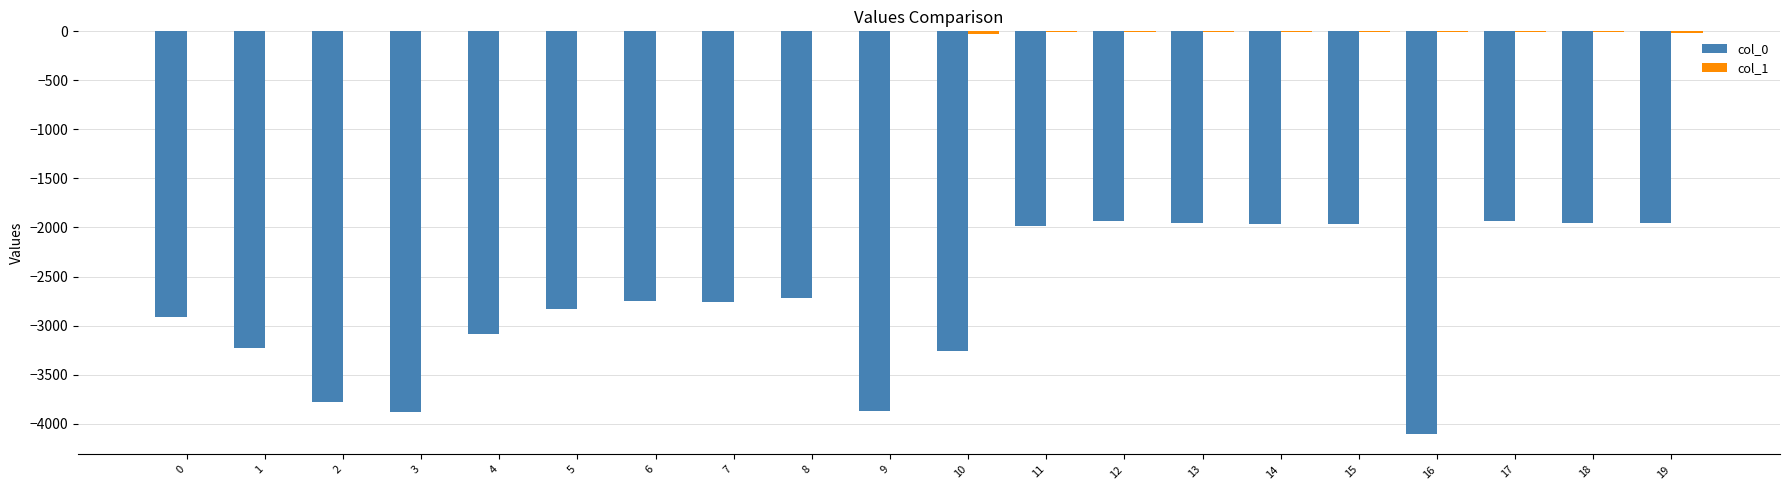

The value of col_0 at 1 is -1180. True or false?

False